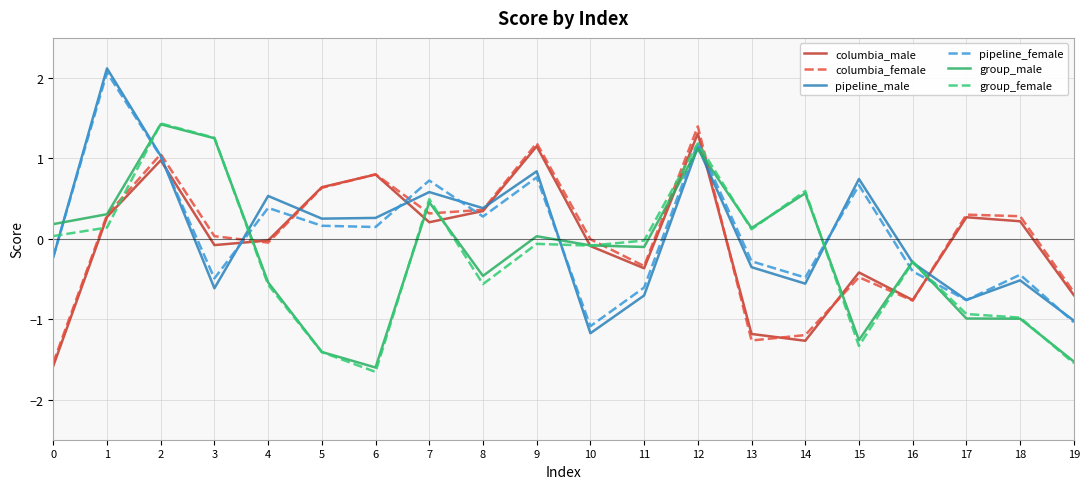

Does the chart have visible grid lines?

Yes